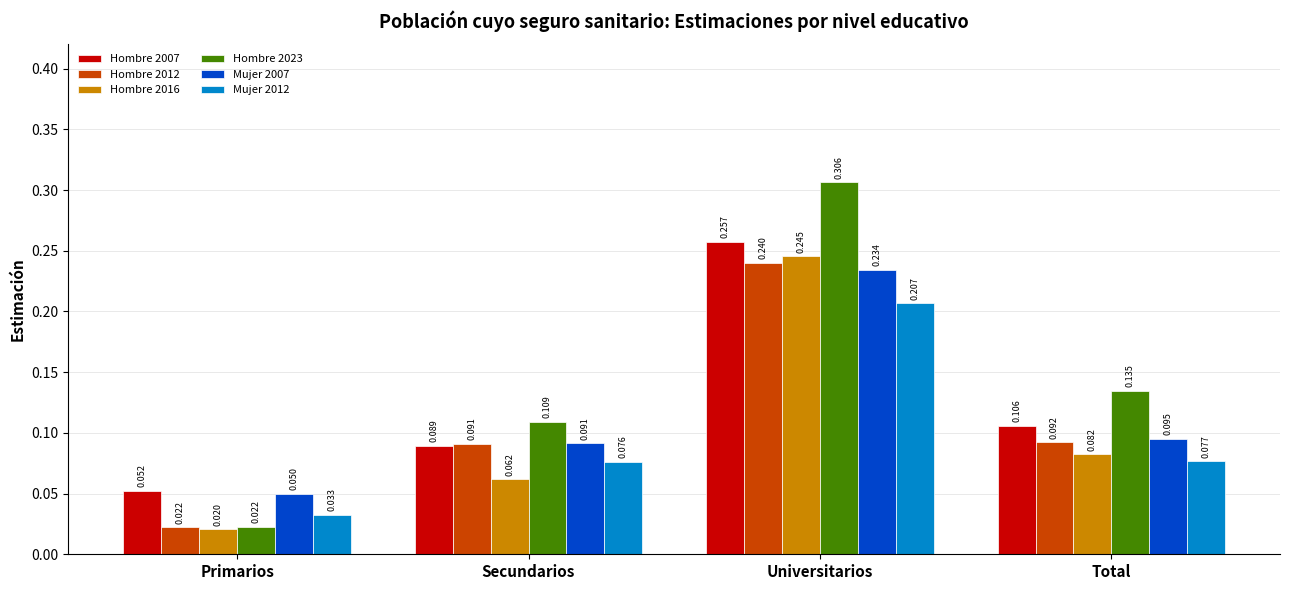

At which label does Mujer 2012 reach its peak?

Universitarios